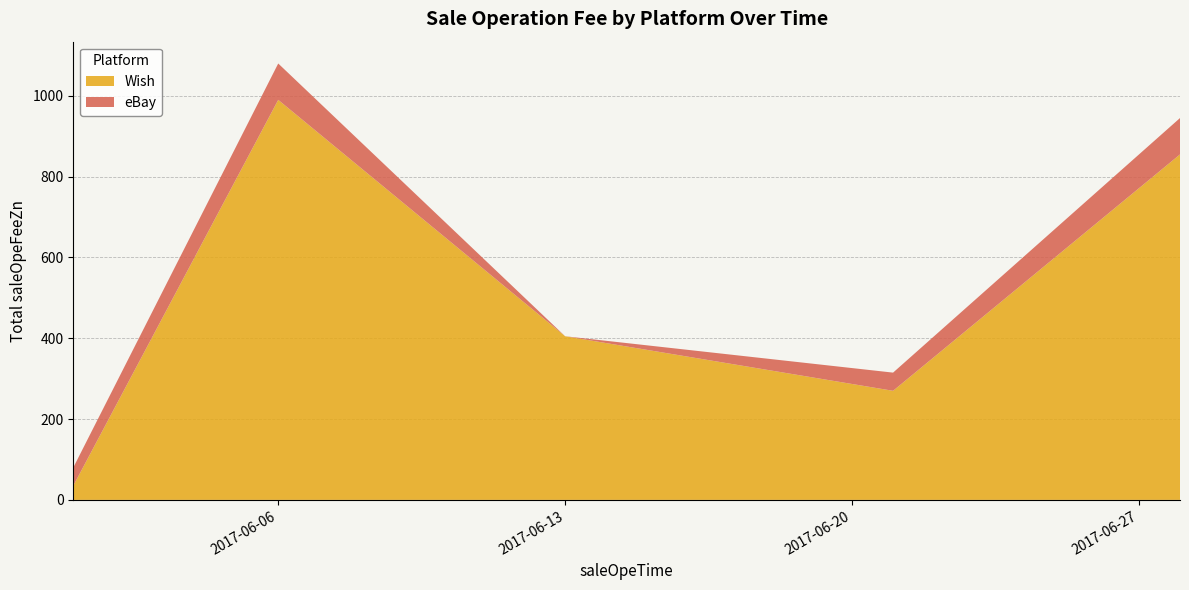

At which category is the sum across all series the highest?

2017-06-06